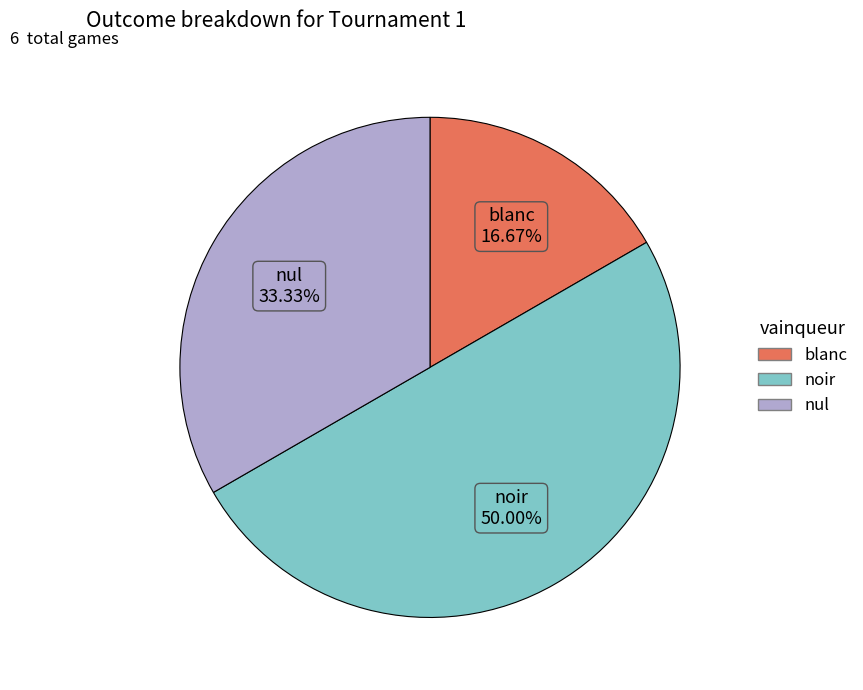

Does blanc represent more than half of the total?

No